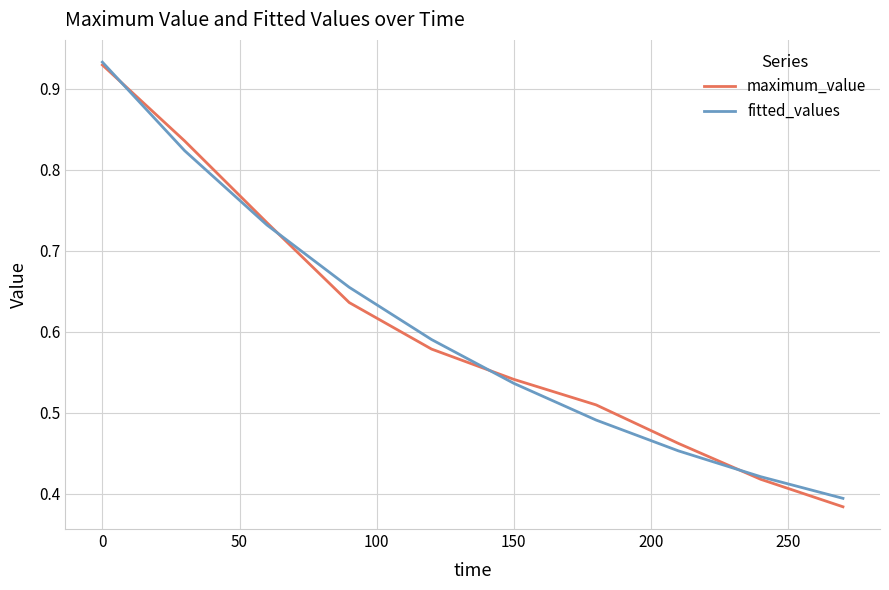

Which series has the largest range (max minus min)?

maximum_value